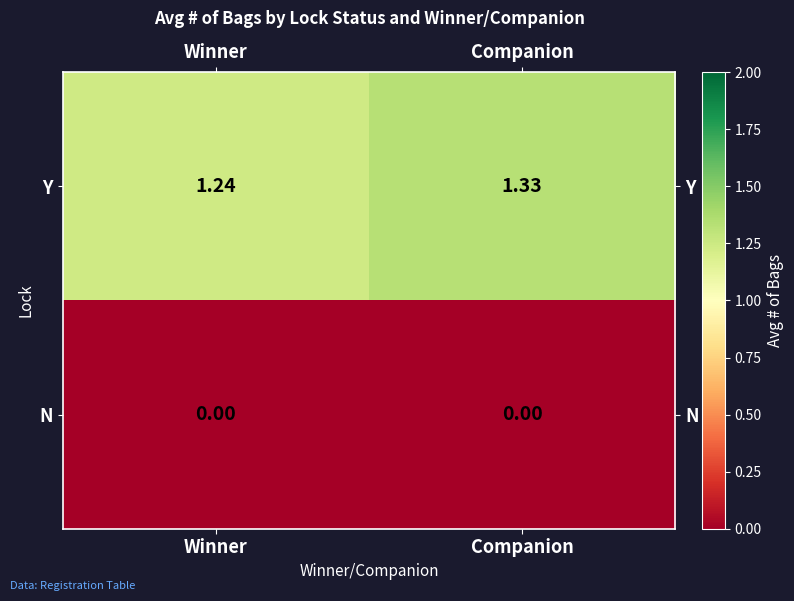

Which series changed the most between Winner and Companion?

Y